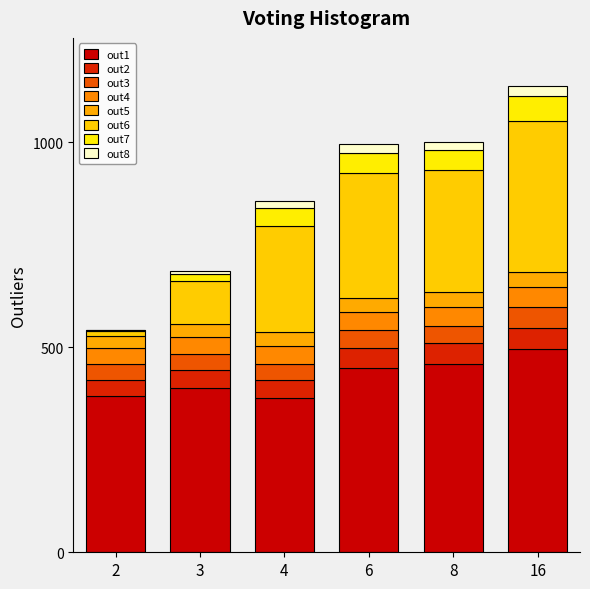

Are the bars horizontal?

No